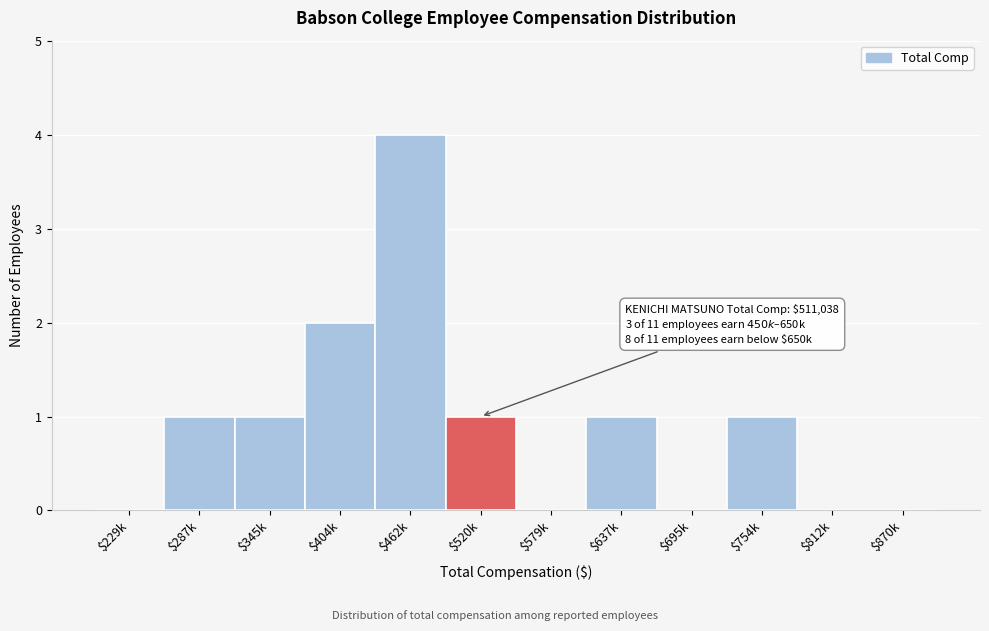

What is the sum of all values?

11